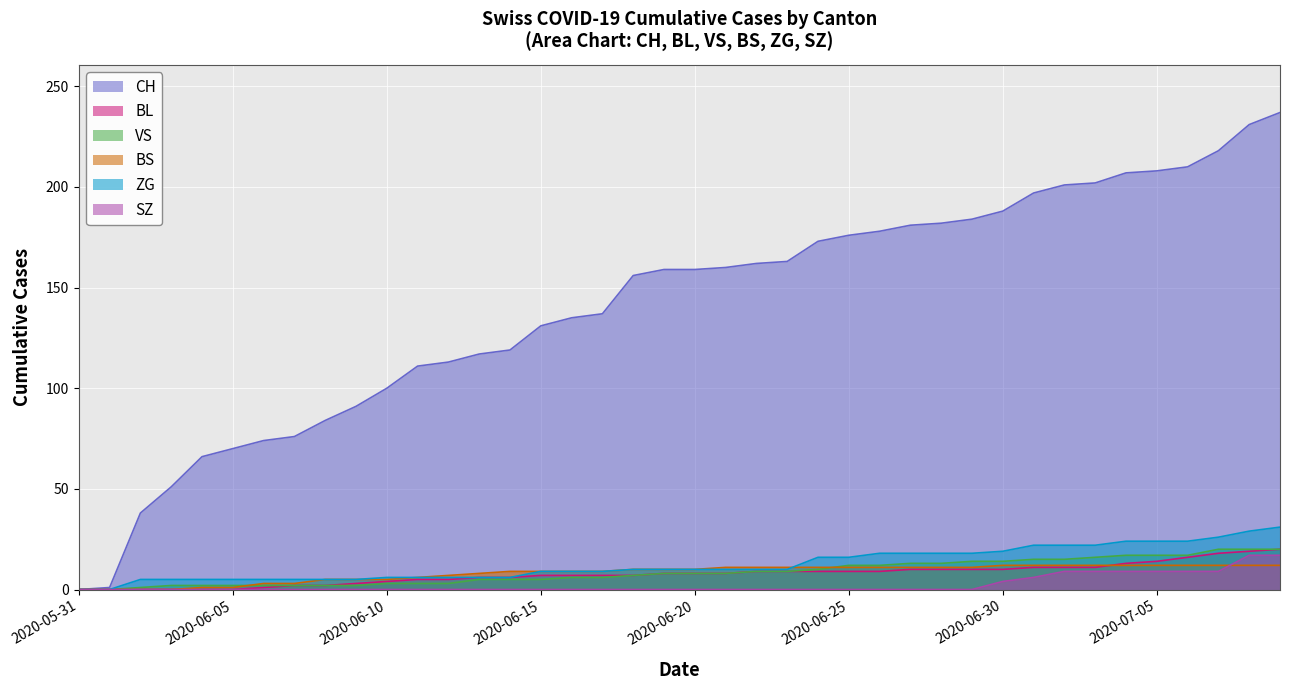

True or false: VS has a value of 2 at 2020-06-05.

True